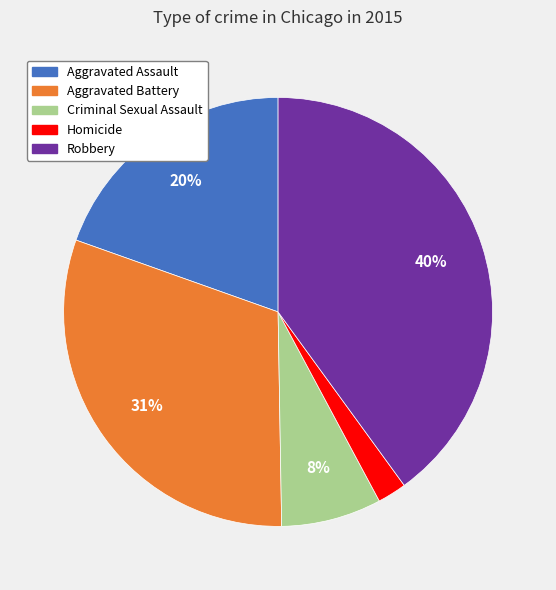

How many slices are in this pie chart?

5